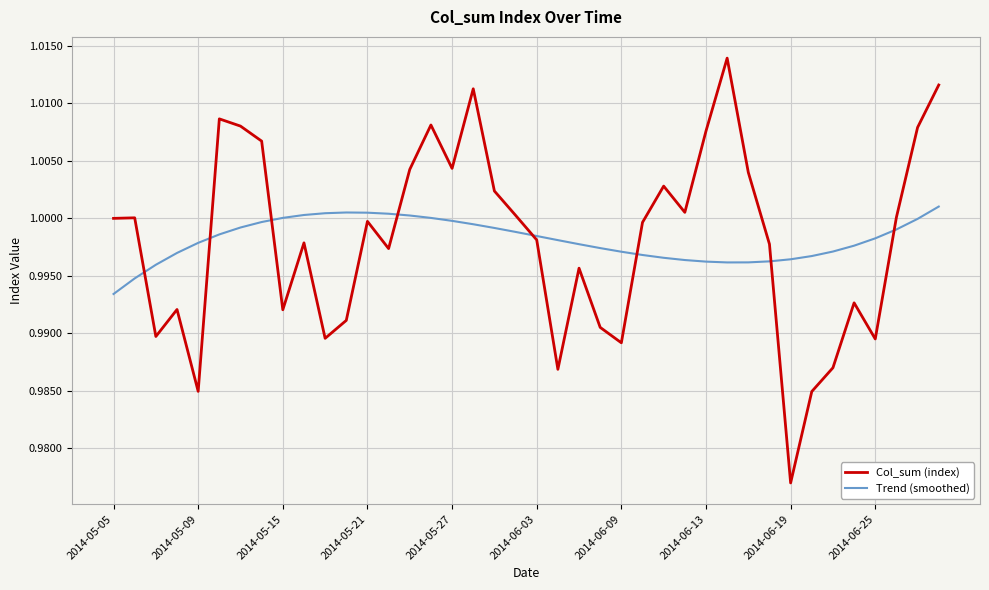

List the series in order of their peak value, lowest first.

Trend (smoothed), Col_sum (index)